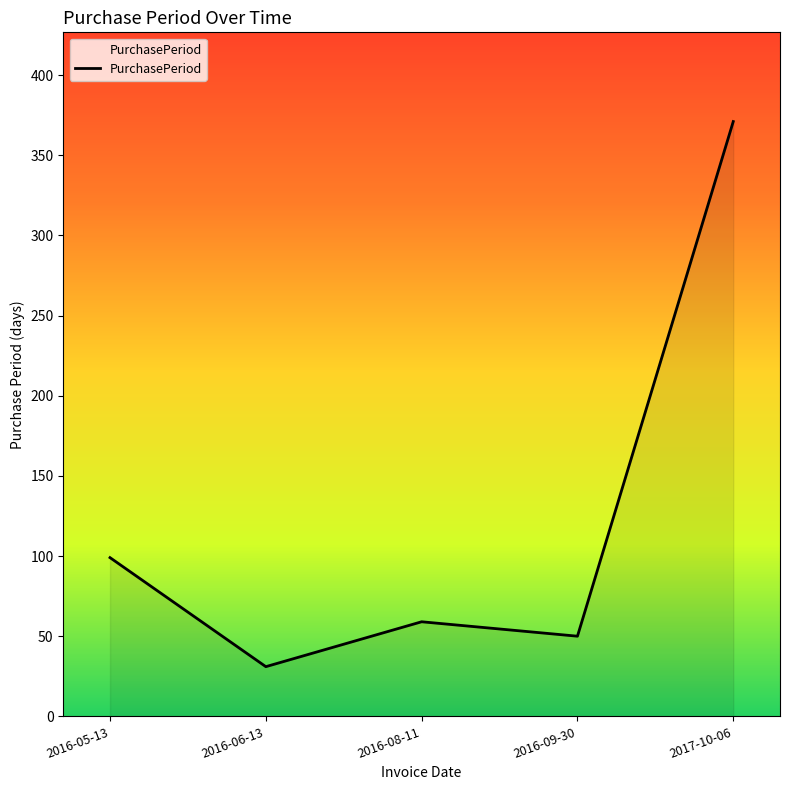

List the labels in order of value, largest first.

2017-10-06, 2016-05-13, 2016-08-11, 2016-09-30, 2016-06-13